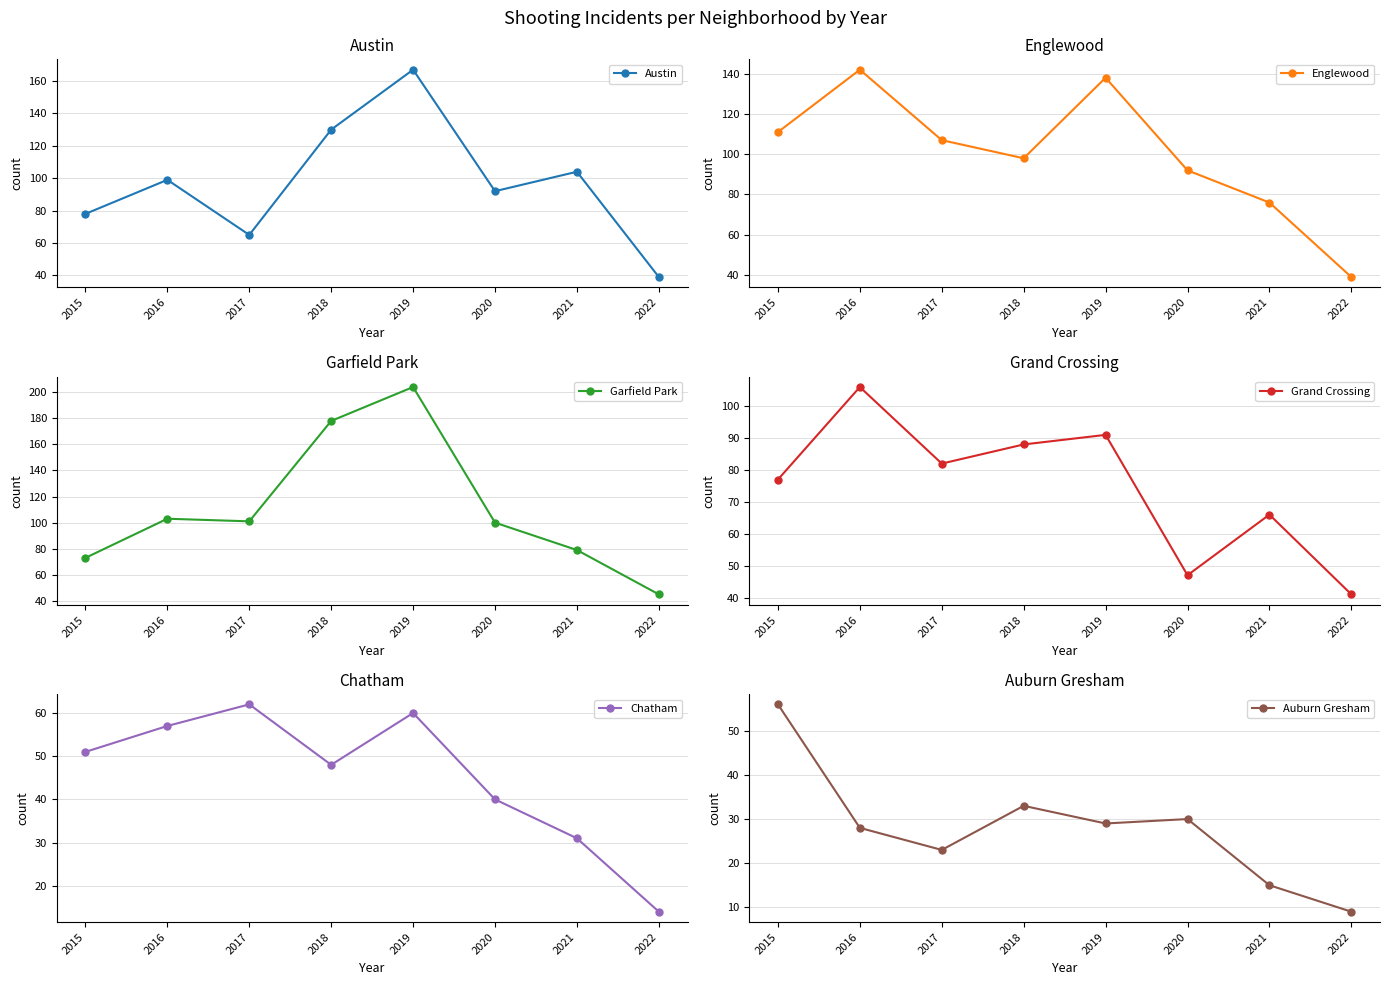

What is the approximate value of Grand Crossing at 2016, to the nearest 5?

105